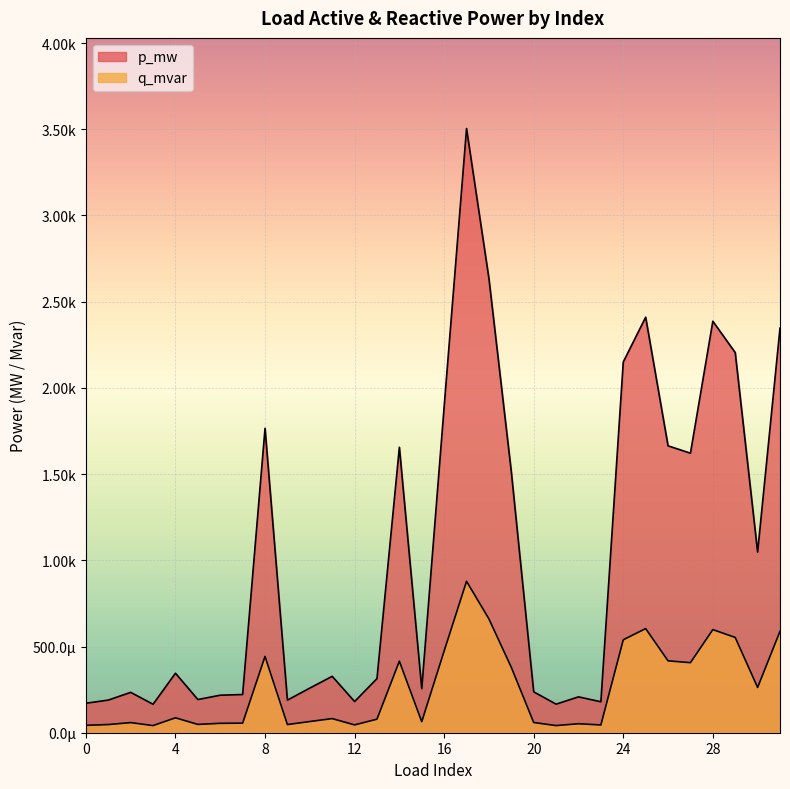

At which category does q_mvar reach its first local valley?

3